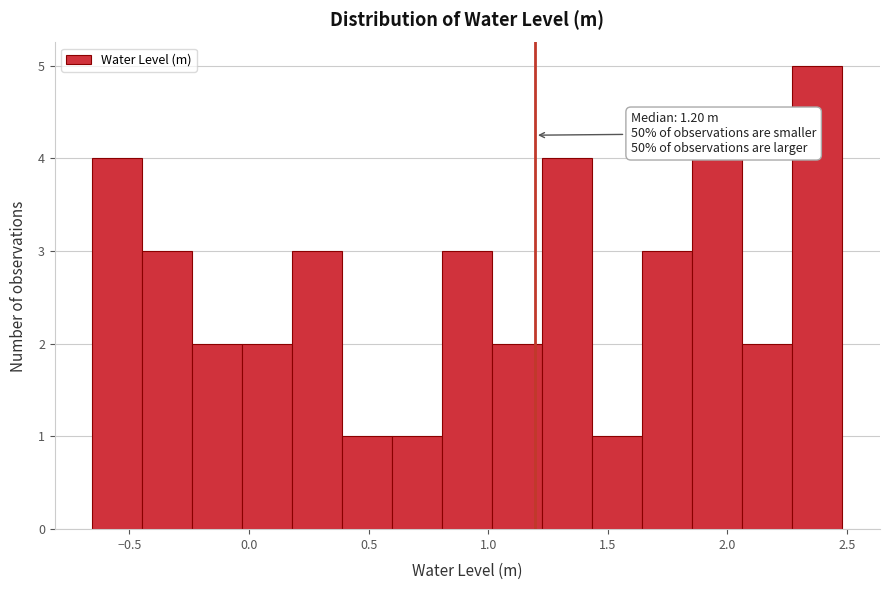

Over which range of the x-axis is the bar tallest?

2.25 to 2.50